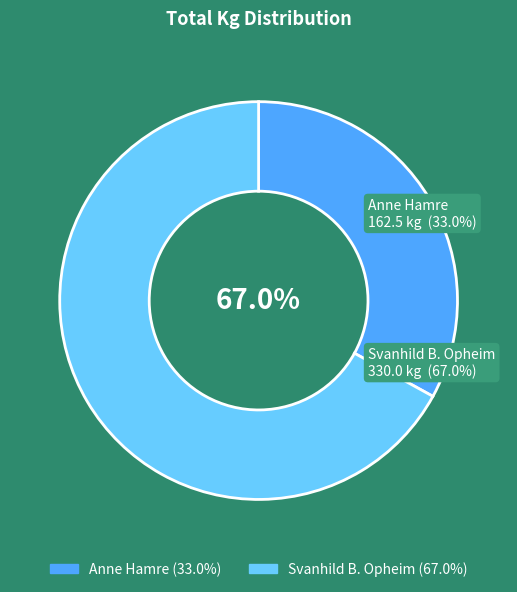

How many segments does this pie chart have?

2